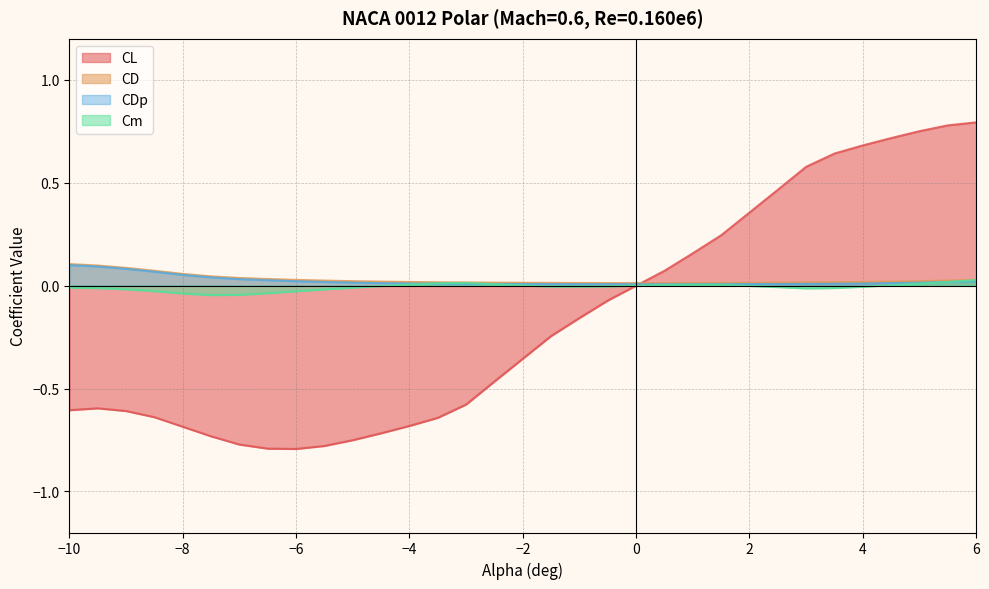

Which series has the largest range (max minus min)?

CL